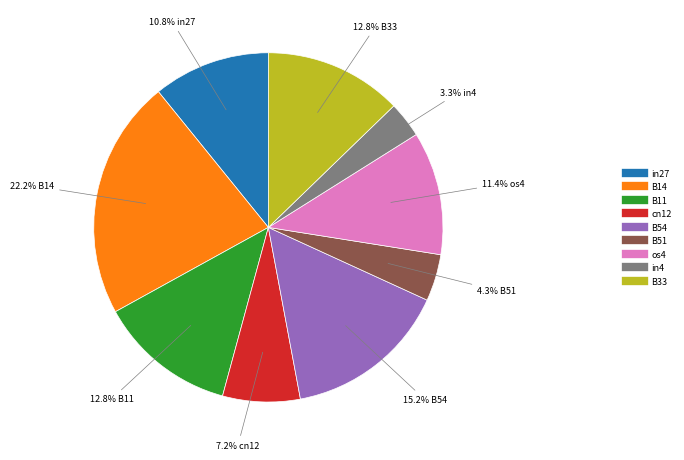

How many slices are in this pie chart?

9